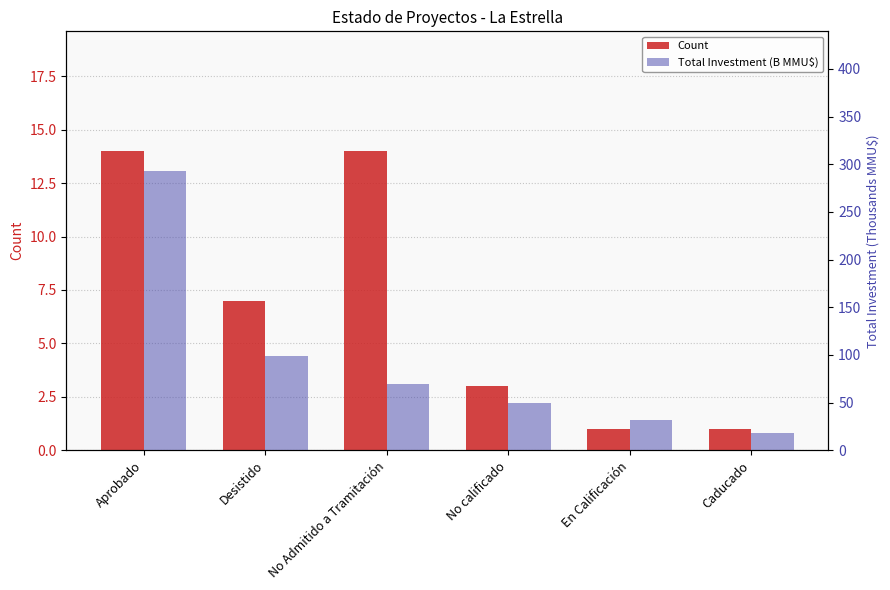

At which label is Count closest to 7?

Desistido